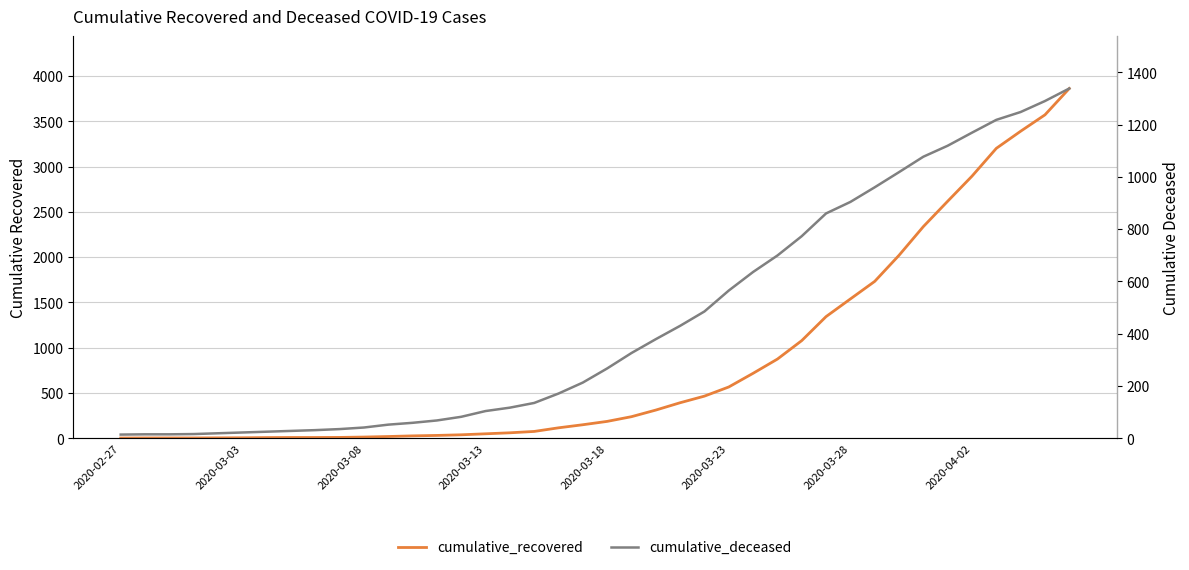

What value does the cumulative_recovered series have at 2020-04-02?

2894